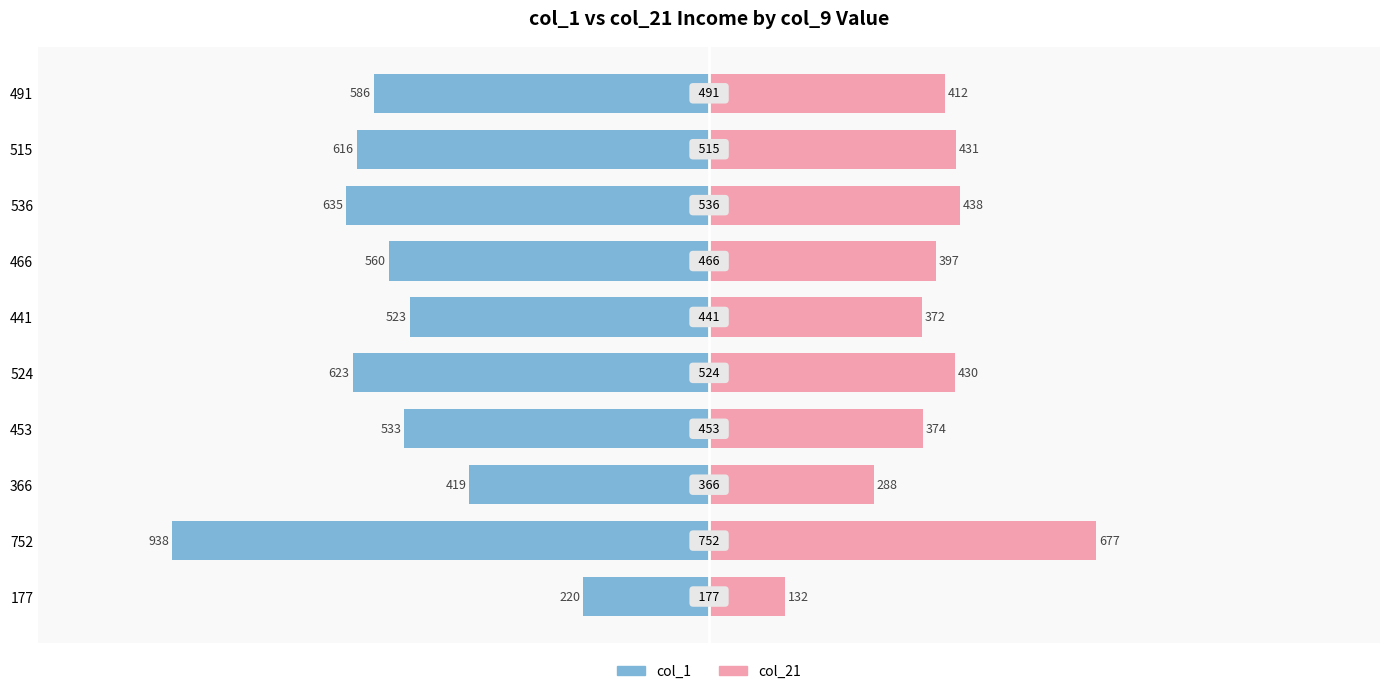

How many data points in col_1 are above -560?

4